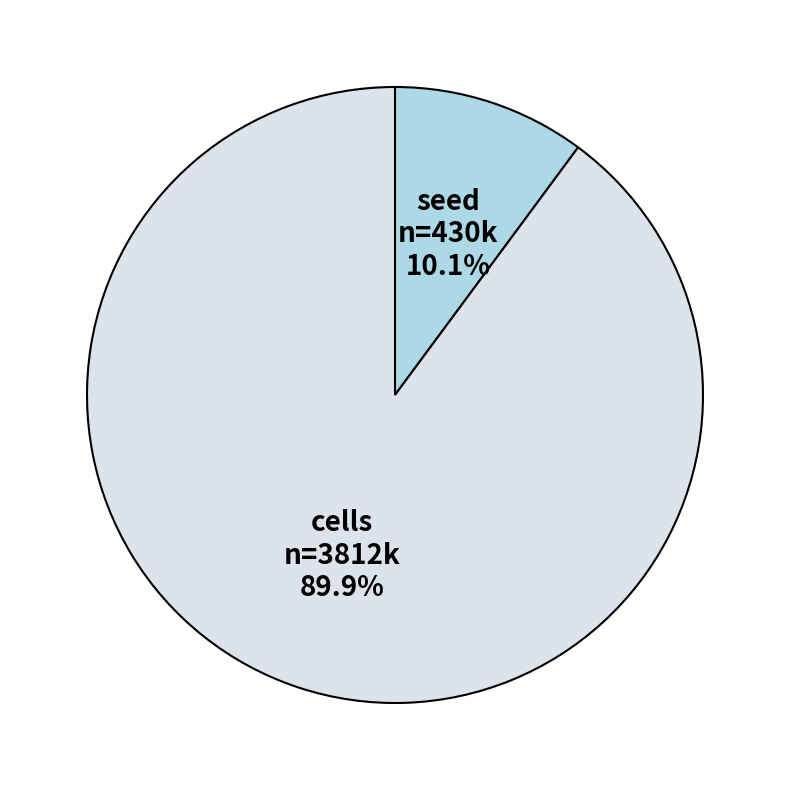

Which has a higher value, cells or seed?

cells